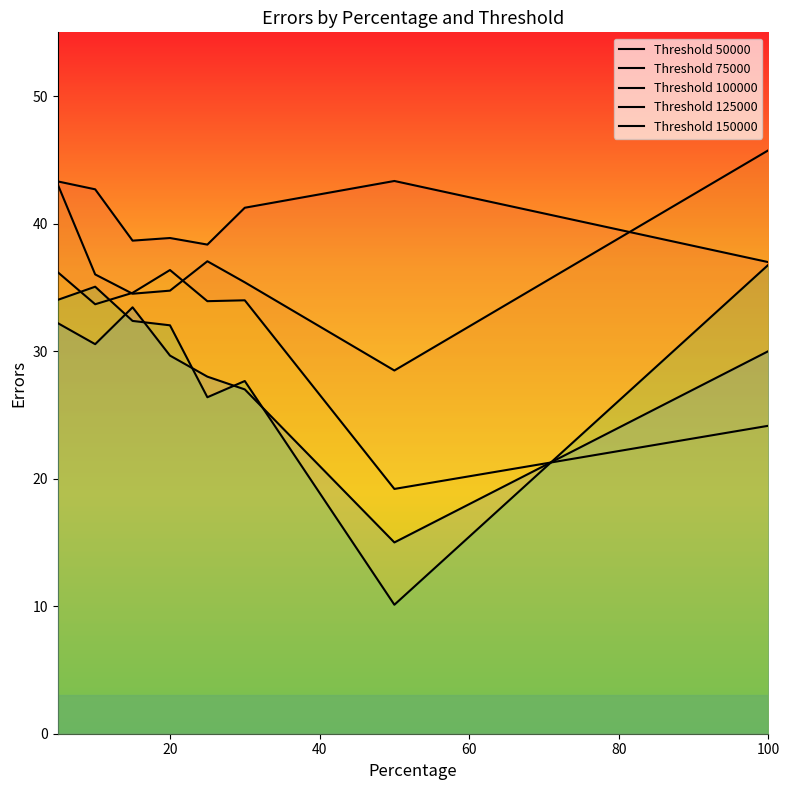

Is this an area chart (filled region under the line)?

No